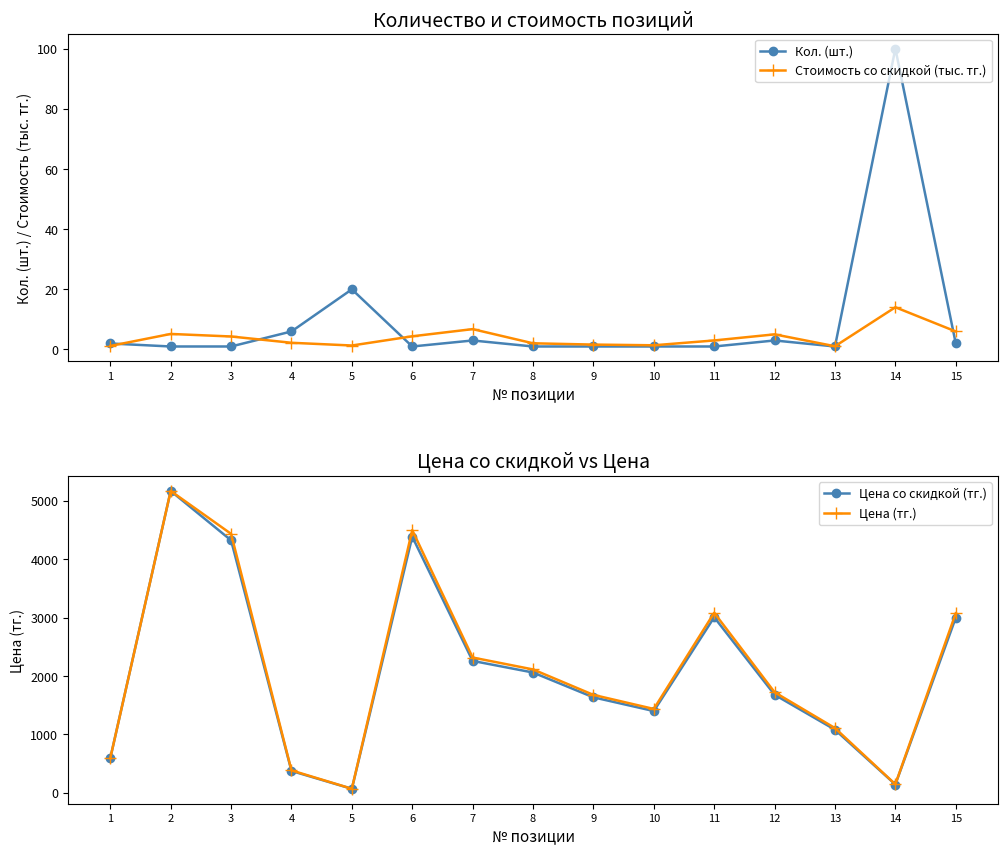

Rank the series by their maximum value, from highest to lowest.

Цена со скидкой (тг.), Цена (тг.), Кол. (шт.), Стоимость со скидкой (тыс. тг.)